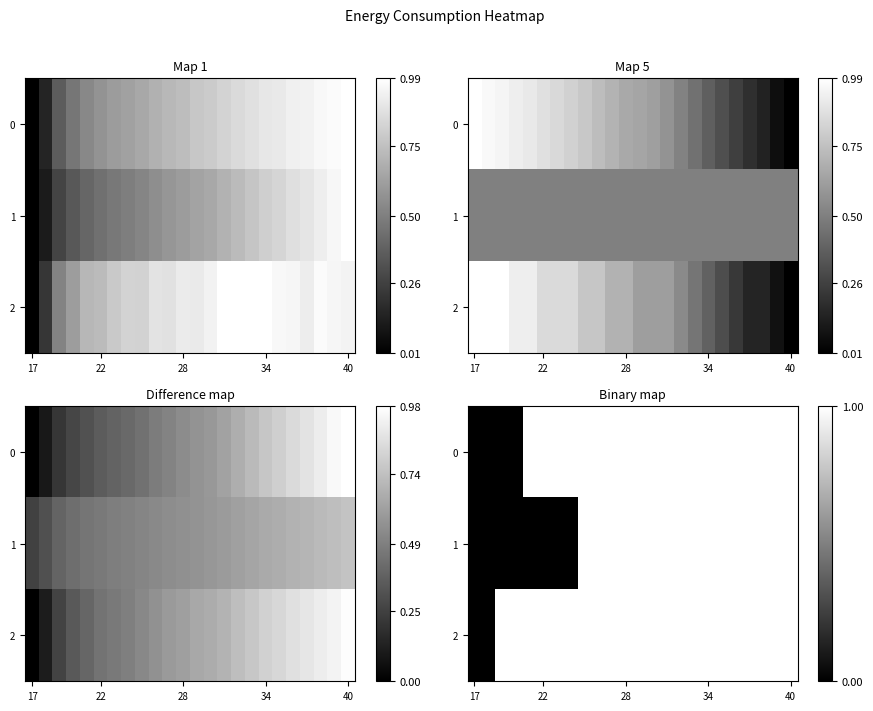

Rank the series by their average value, from lowest to highest.

1, 0, 2